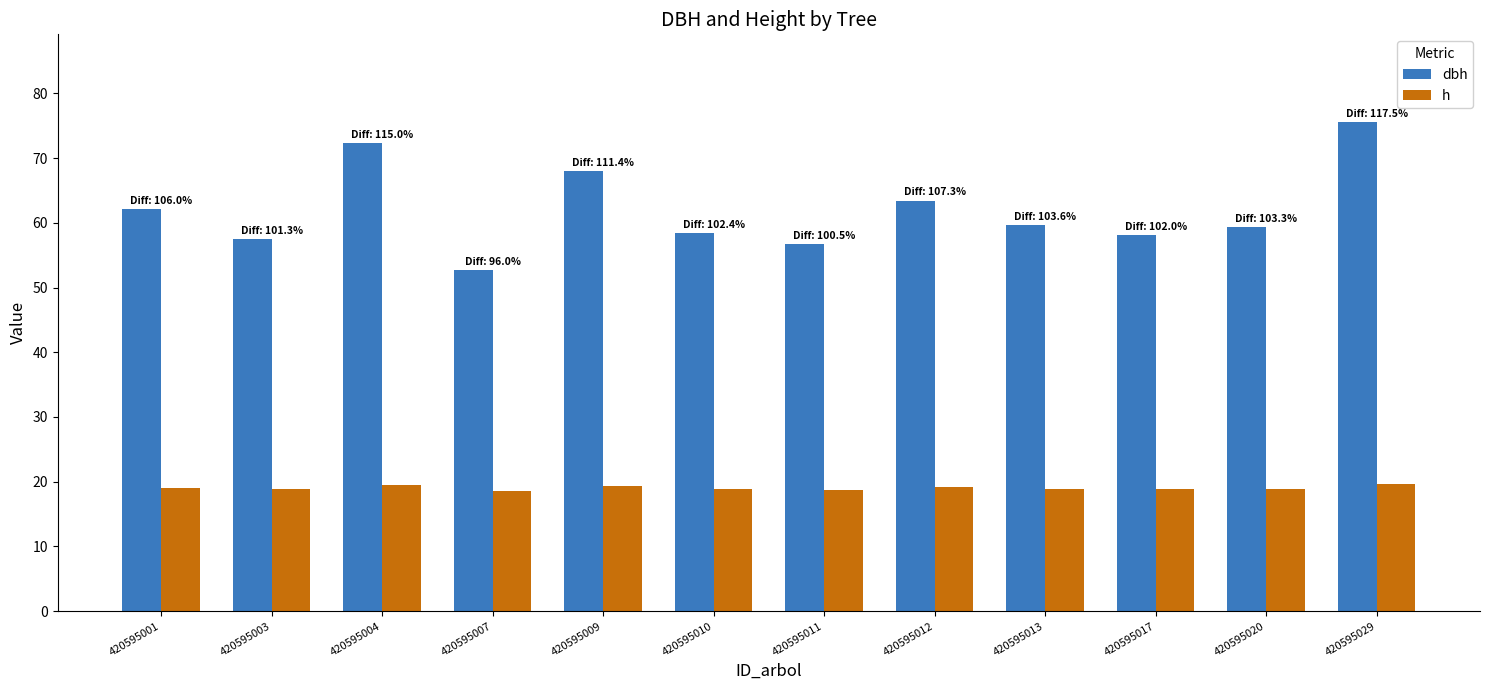

The dbh series shows 58.1 at 420595017. True or false?

True